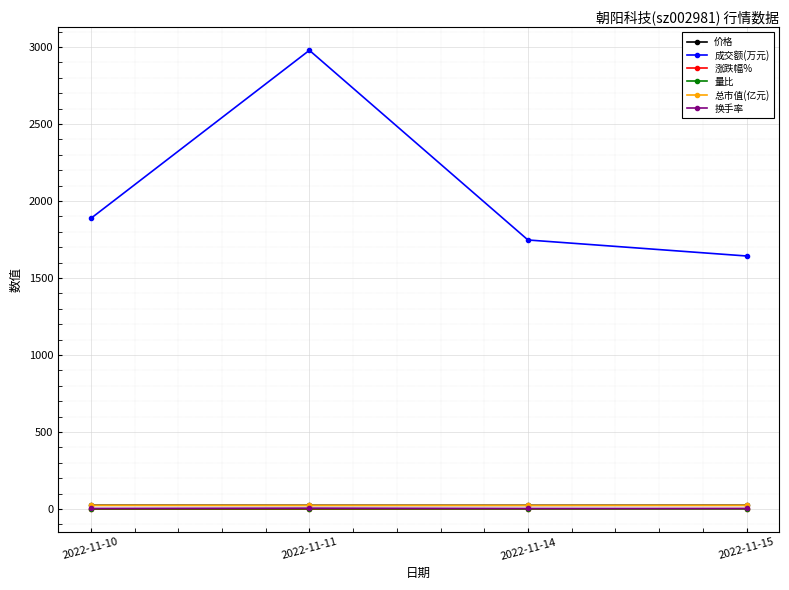

Which category has the highest value across all series?

2022-11-11